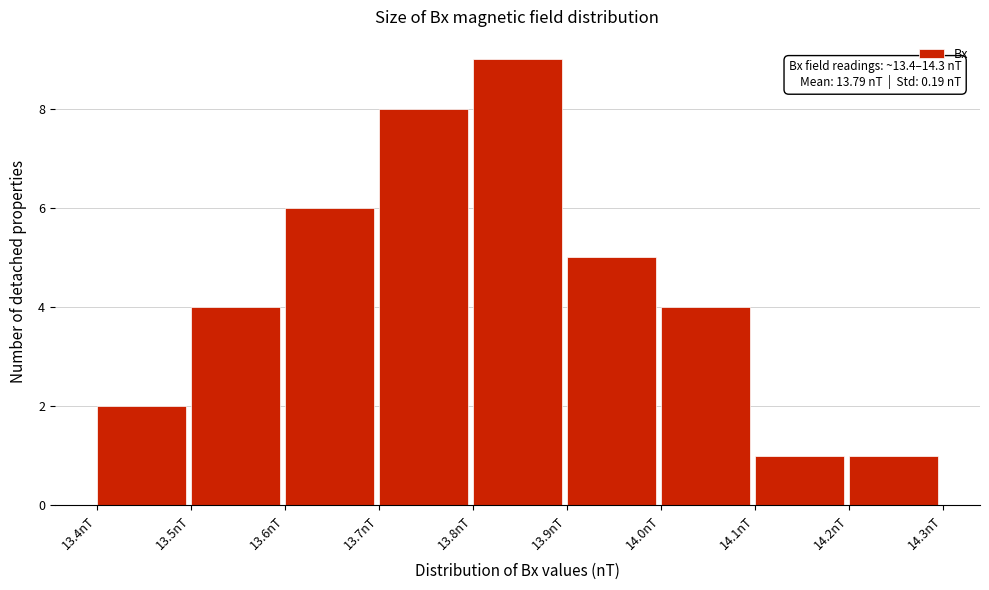

Which range on the x-axis has the tallest bar?

13.8 to 13.9